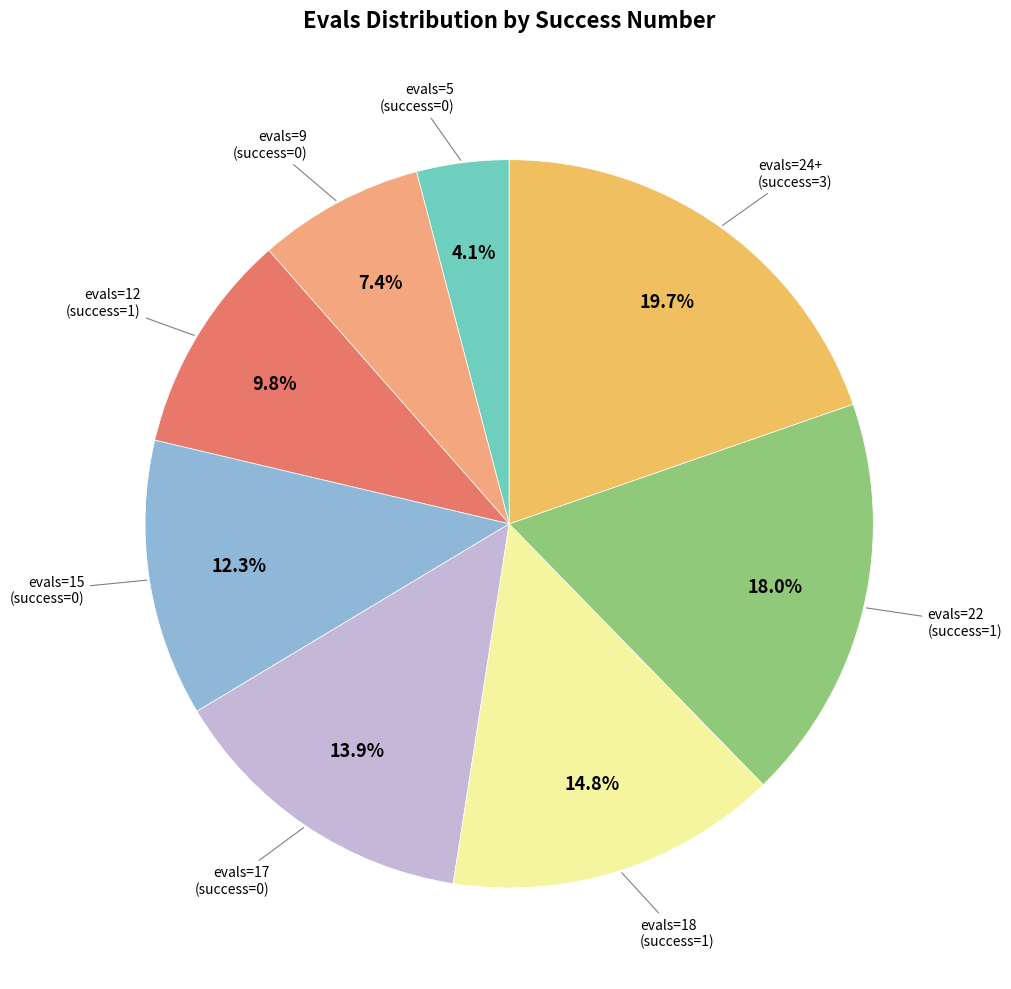

To the nearest percent, what is the difference between the largest and smallest slice percentages?

16%